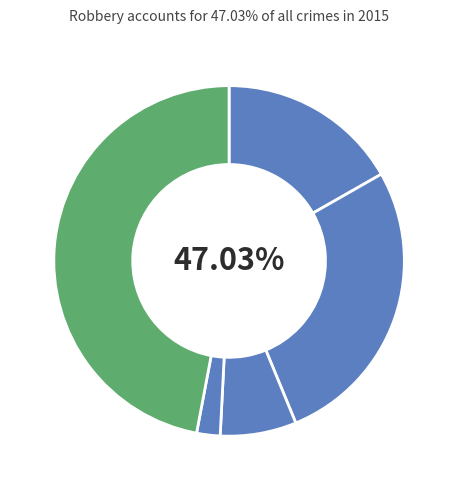

The Aggravated Battery slice represents 27% of the pie. True or false?

True